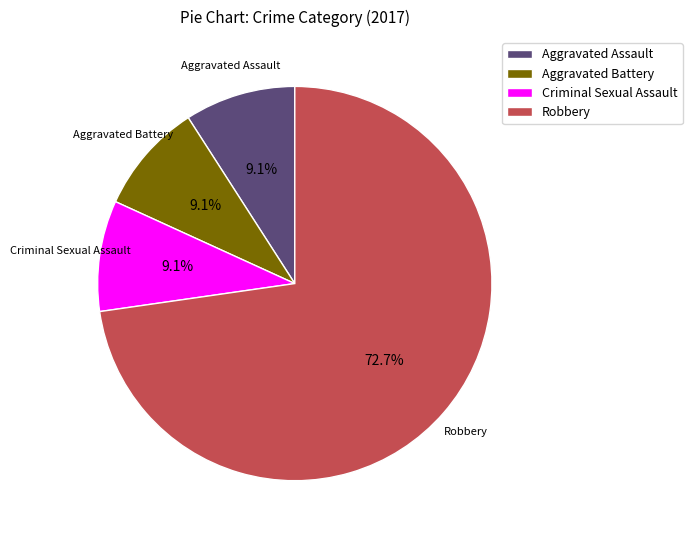

Which category has the biggest portion of the pie?

Robbery